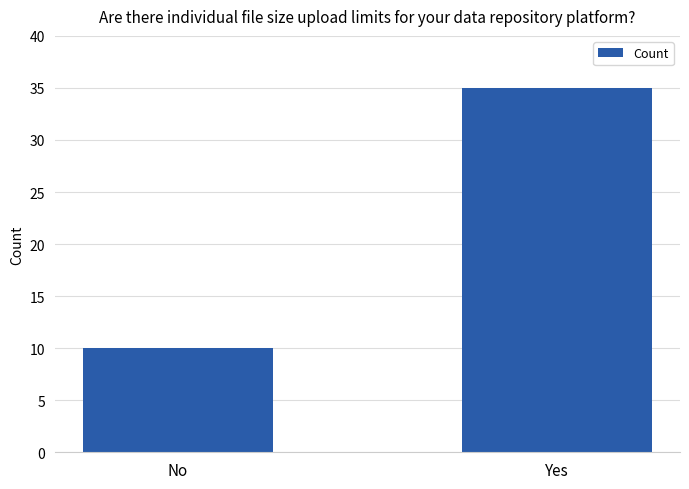

Approximately how many times larger is the value at Yes compared to No?

3.5